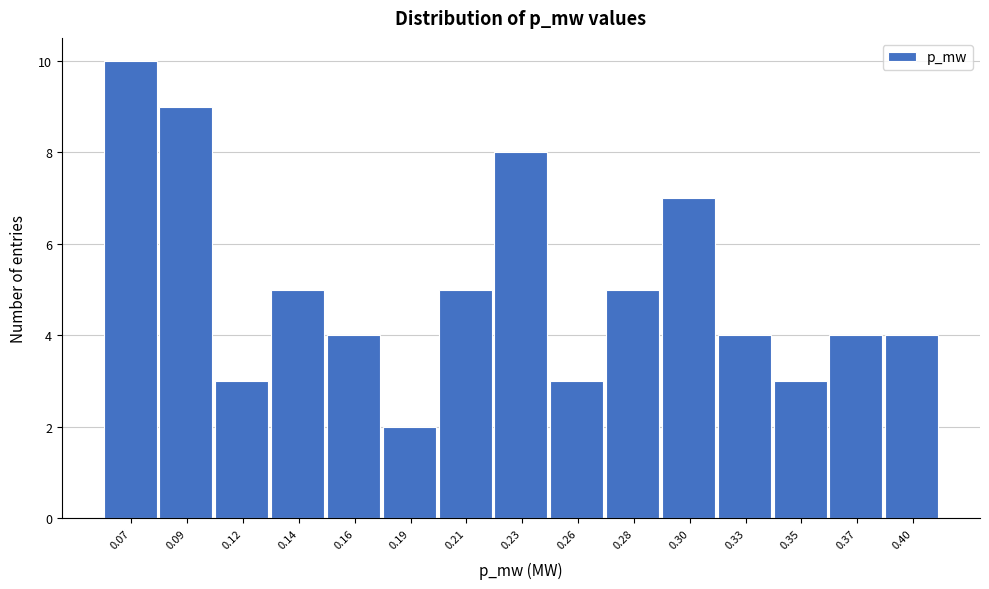

Reading left to right, list all the values displayed in this chart.

10	9	3	5	4	2	5	8	3	5	7	4	3	4	4